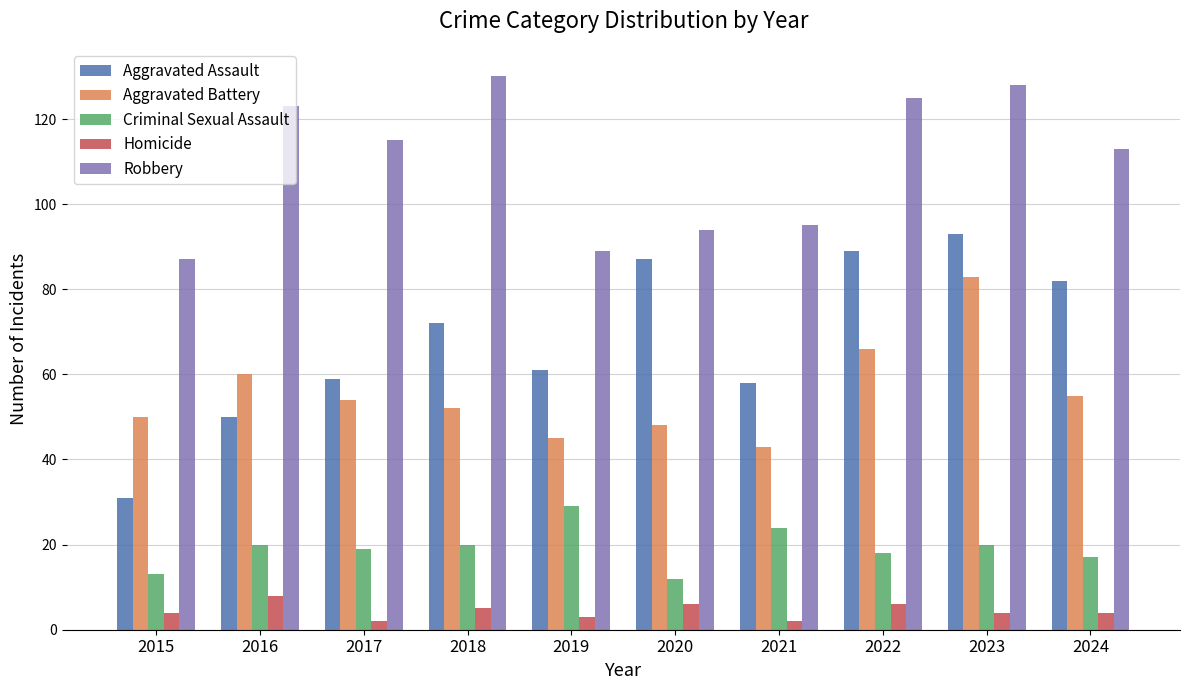

Is the value of Criminal Sexual Assault at 2024 greater than the value of Homicide at 2016?

Yes